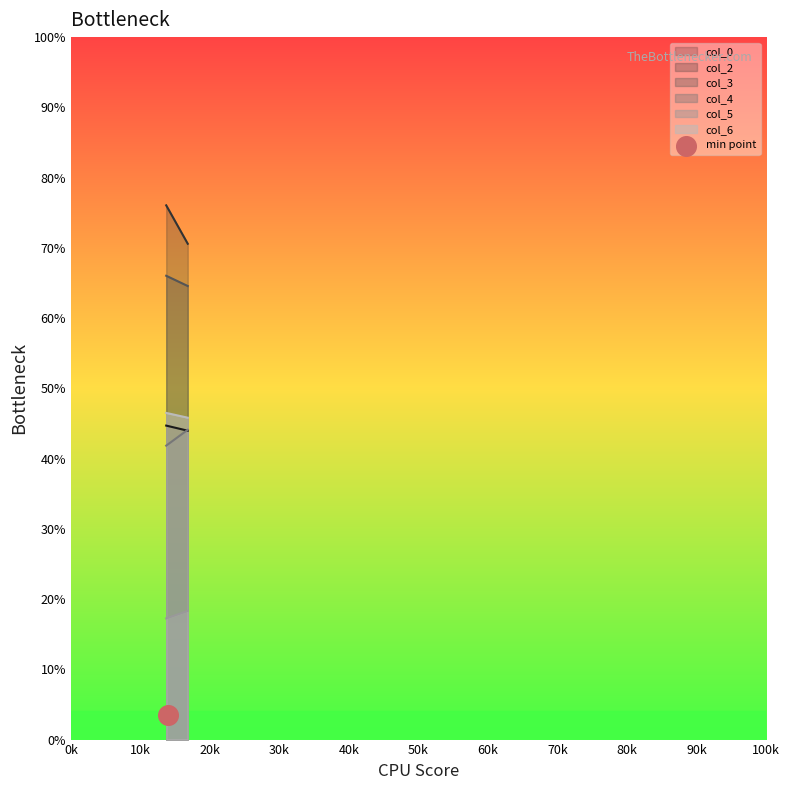

Which series contains the highest Y value?

col_2